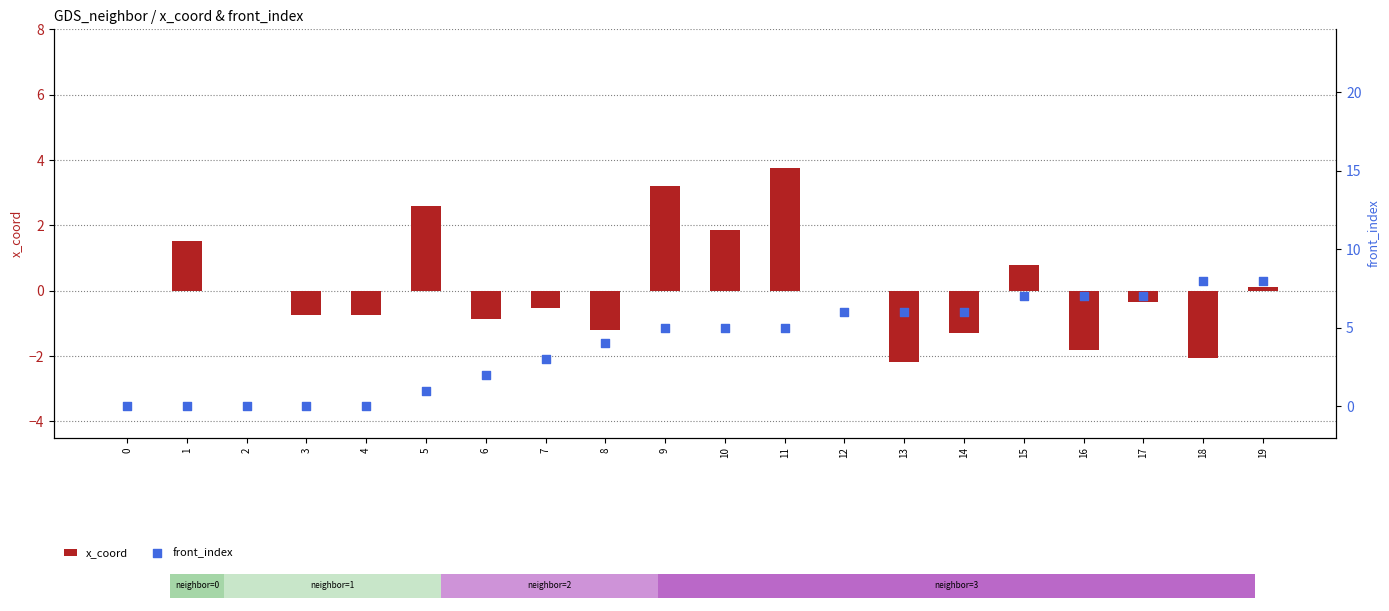

Which series has the largest total across all categories?

front_index